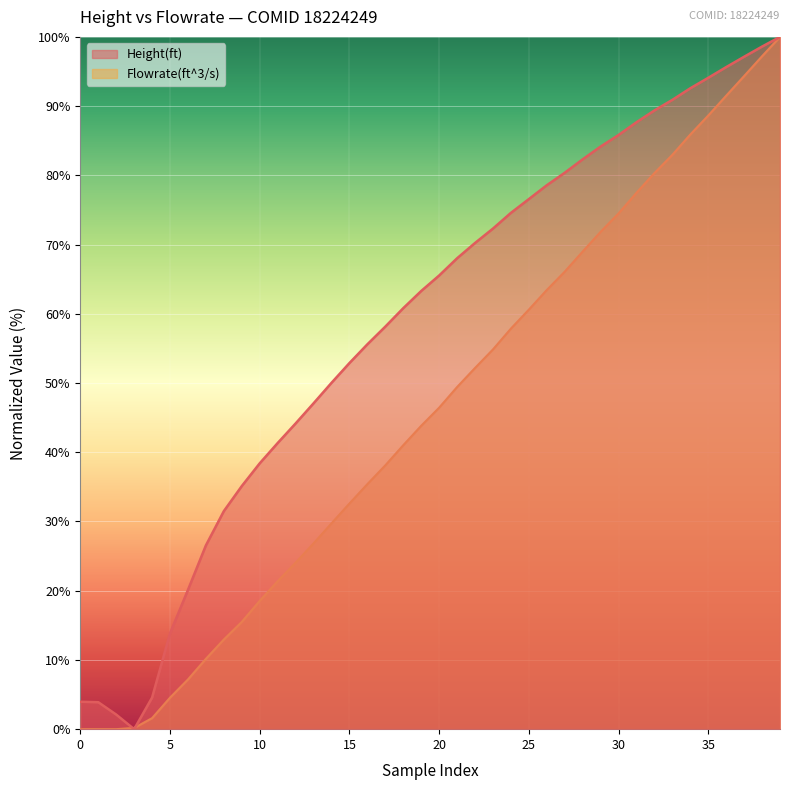

How many intersections are there between Flowrate(ft^3/s) and Height(ft)?

2